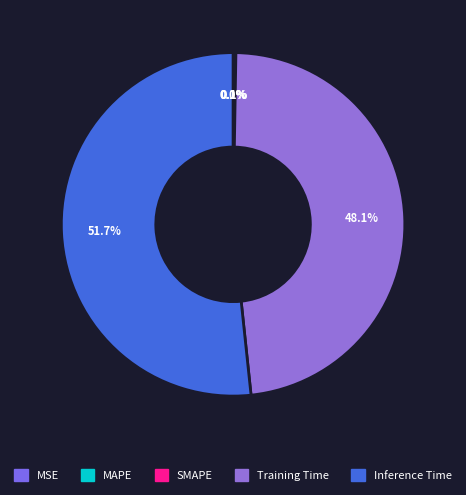

Is the sum of Training Time and MAPE greater than half?

No